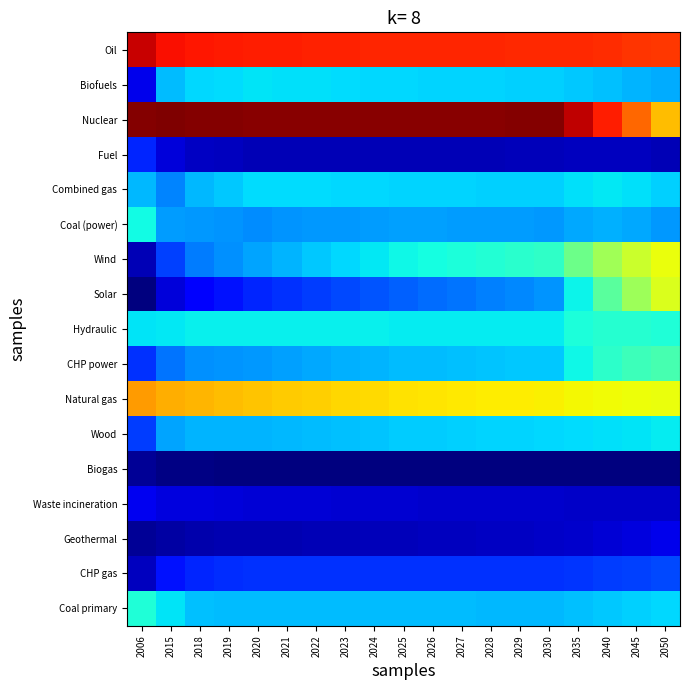

How many series are shown in this chart?

17